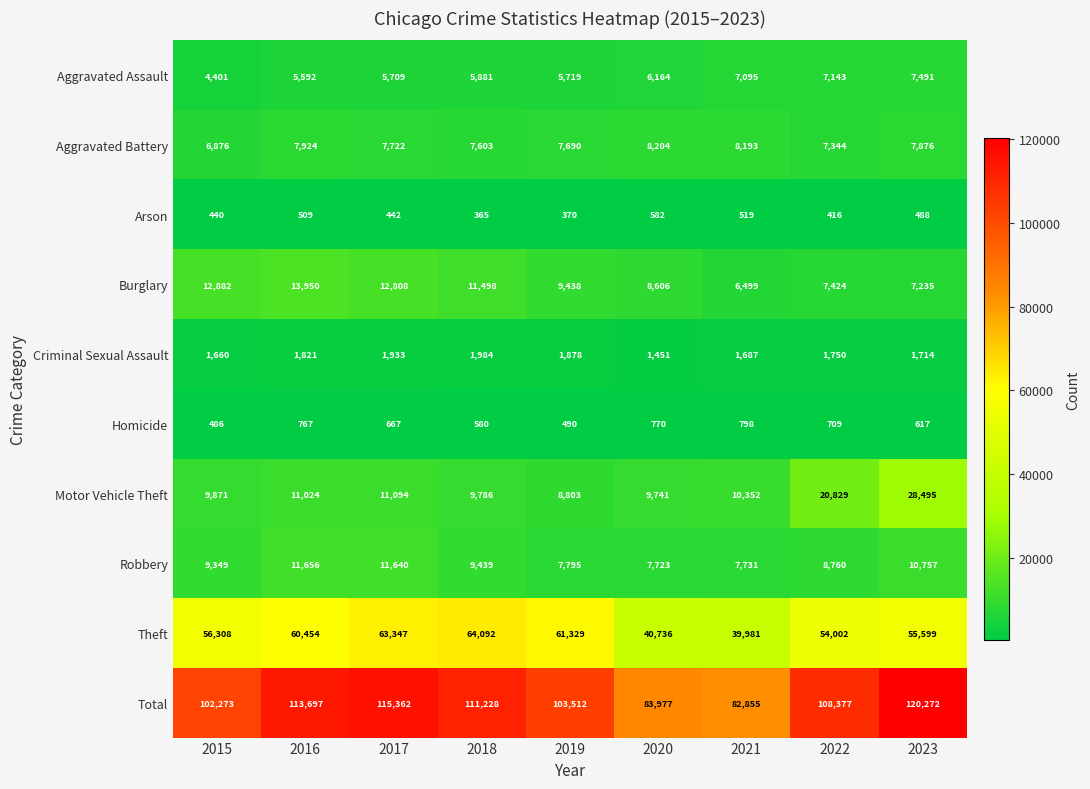

What is the approximate value of Criminal Sexual Assault at 2018?

1984